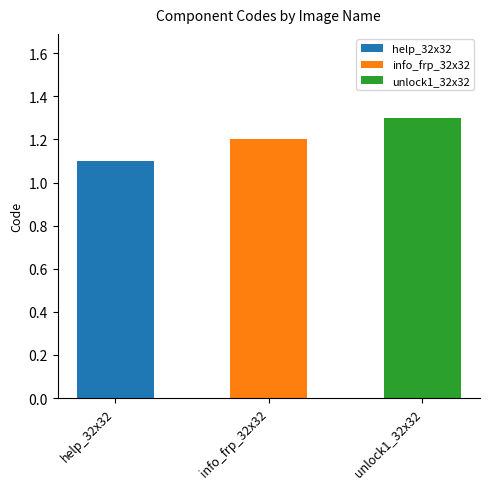

Reading right to left, list all the values displayed in this chart.

1.3	1.2	1.1